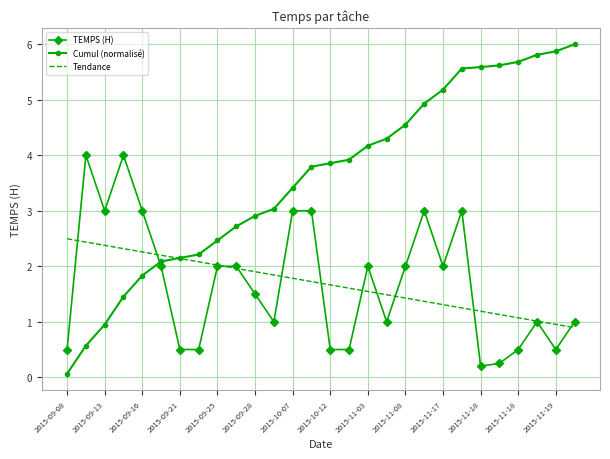

Which series has the largest total across all categories?

Cumul (normalisé)